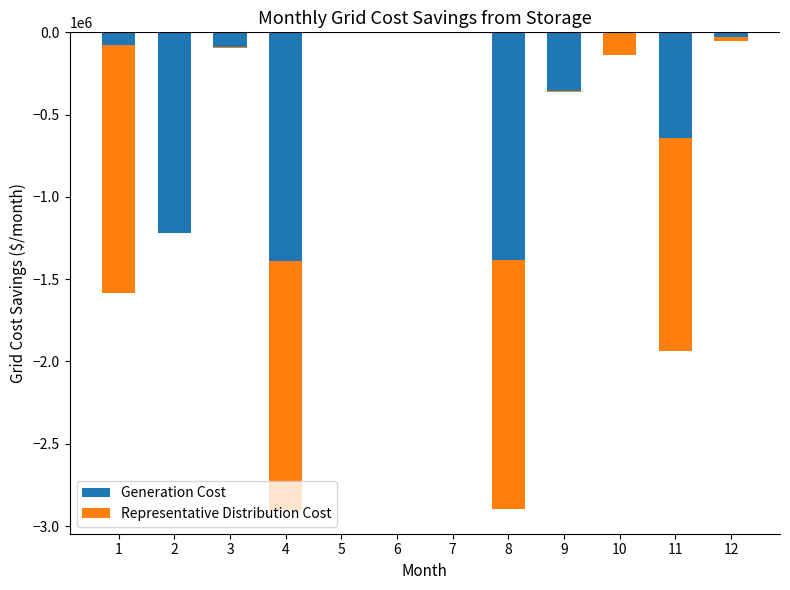

At which label does Generation Cost first exceed -75404?

5